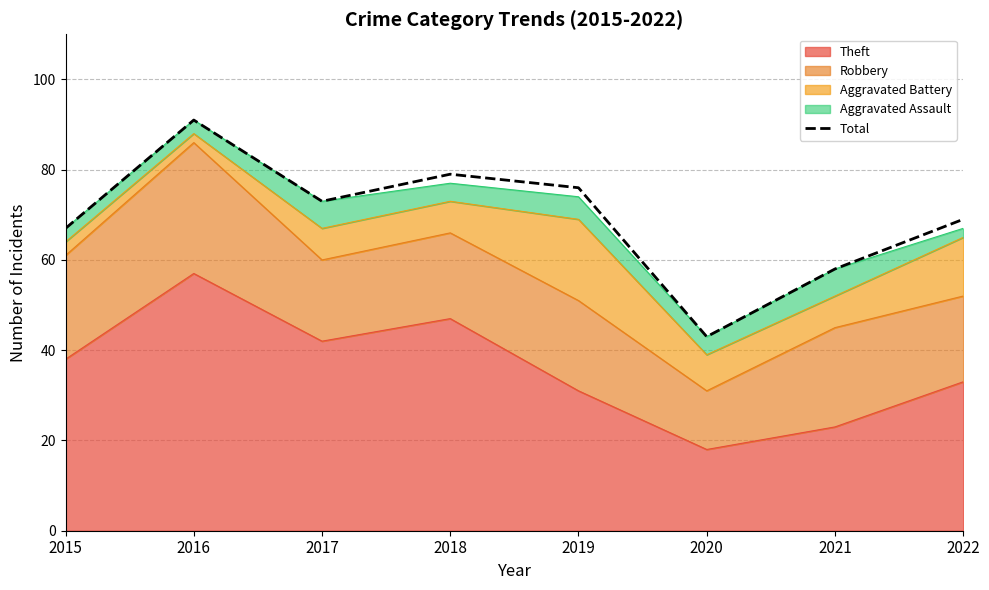

At which label is the value closest to 67?

2015